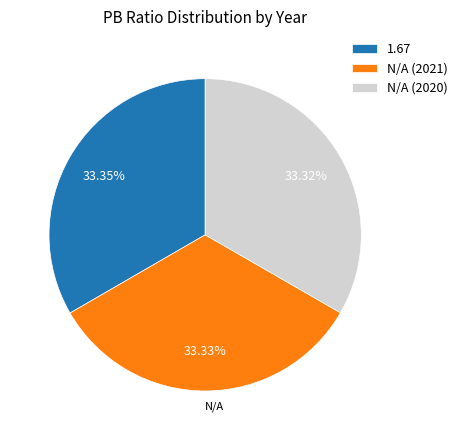

Does N/A (2021) account for over 50% of the chart?

No